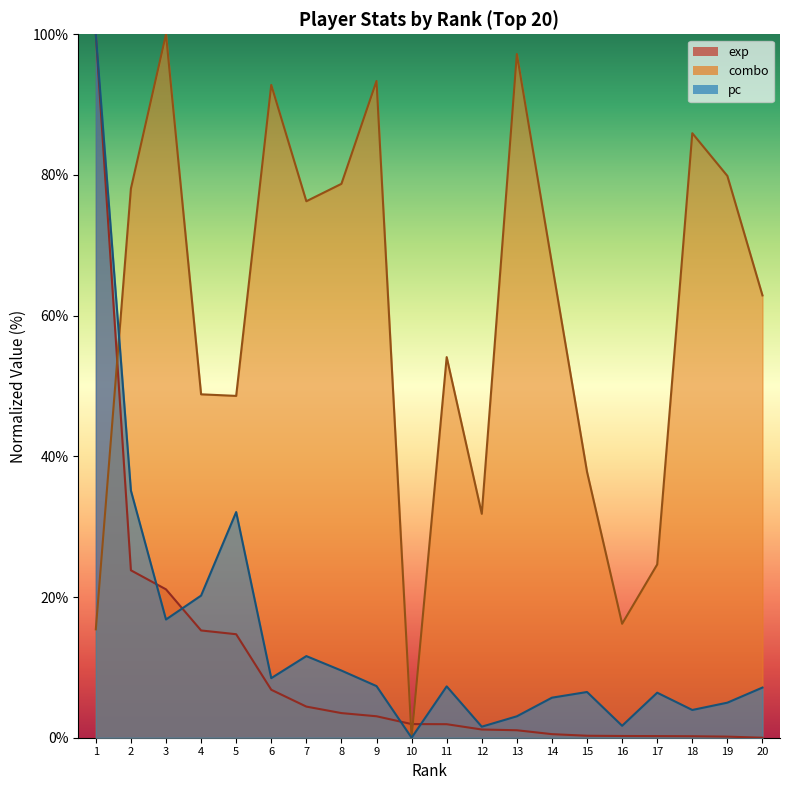

Is it true that exp equals 14.7 at 5?

True